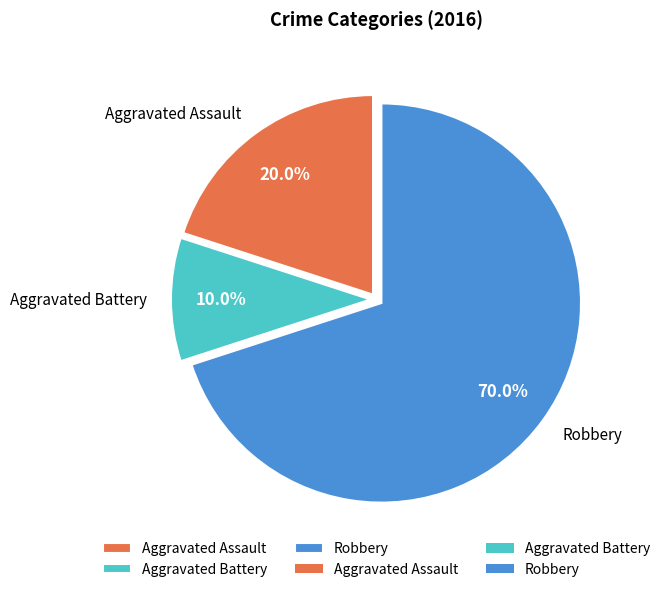

Approximately how many times larger is the value at Robbery compared to Aggravated Assault?

3.5